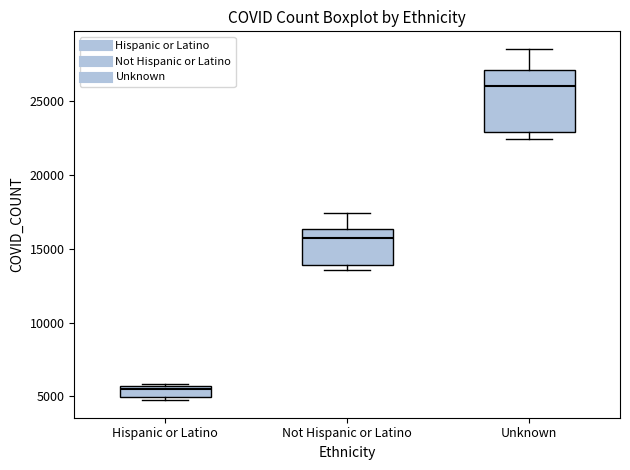

Comparing the boxes themselves (not the whiskers), which one is the tallest?

Unknown